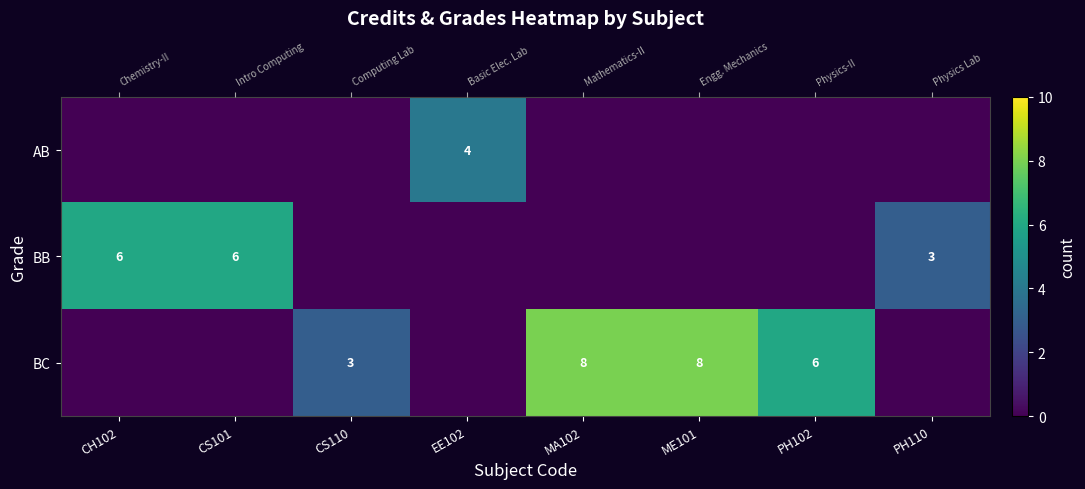

What is the difference between the BB values at PH110 and PH102?

3